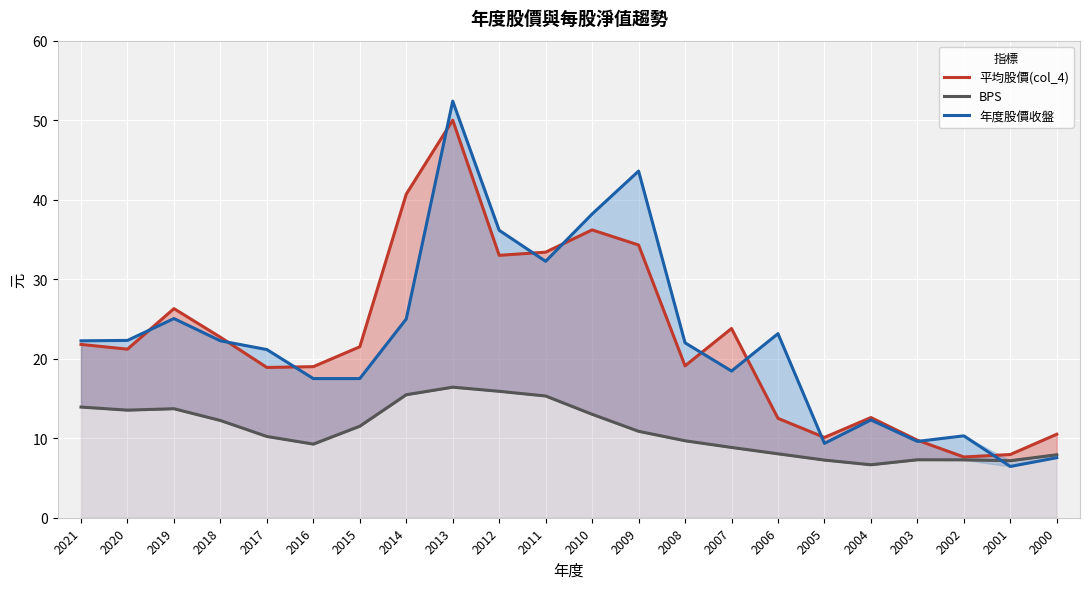

Reading left to right, extract all data points from this chart.

平均股價(col_4): 2021=21.8	2020=21.2	2019=26.3	2018=22.7	2017=18.9	2016=19.0	2015=21.5	2014=40.7	2013=50.0	2012=33.0	2011=33.4	2010=36.2	2009=34.3	2008=19.1	2007=23.8	2006=12.5	2005=10.1	2004=12.6	2003=9.8	2002=7.6	2001=8.0	2000=10.5
BPS: 2021=13.9	2020=13.5	2019=13.7	2018=12.2	2017=10.2	2016=9.3	2015=11.5	2014=15.5	2013=16.4	2012=15.9	2011=15.3	2010=13.0	2009=10.9	2008=9.7	2007=8.8	2006=8.0	2005=7.2	2004=6.7	2003=7.3	2002=7.3	2001=7.2	2000=7.9
年度股價收盤: 2021=22.2	2020=22.3	2019=25.1	2018=22.2	2017=21.1	2016=17.5	2015=17.5	2014=25.0	2013=52.4	2012=36.1	2011=32.2	2010=38.2	2009=43.6	2008=22.0	2007=18.4	2006=23.1	2005=9.3	2004=12.3	2003=9.6	2002=10.3	2001=6.5	2000=7.5